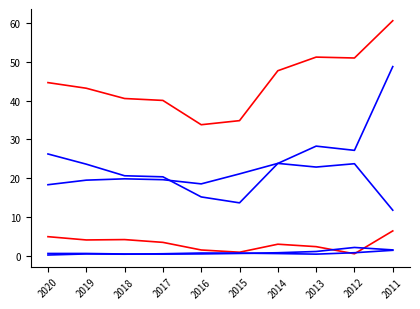

What is the difference between the highest and lowest values at 2019?

42.6